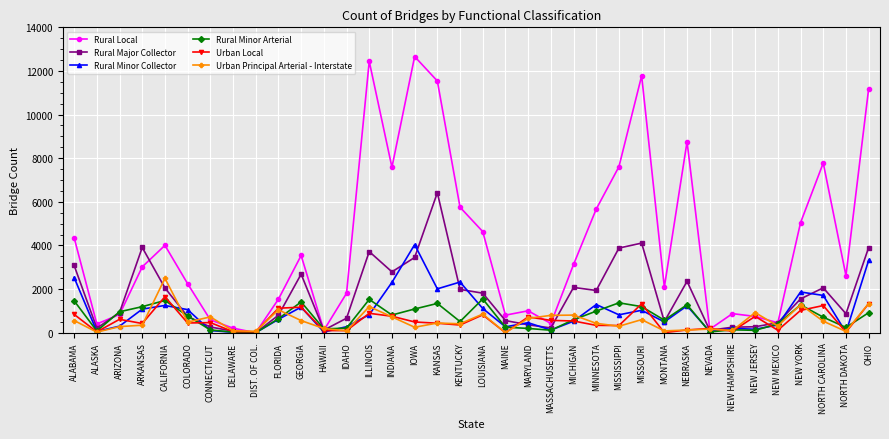

What value does the Rural Minor Collector series have at NORTH CAROLINA, to the nearest 100?

1700